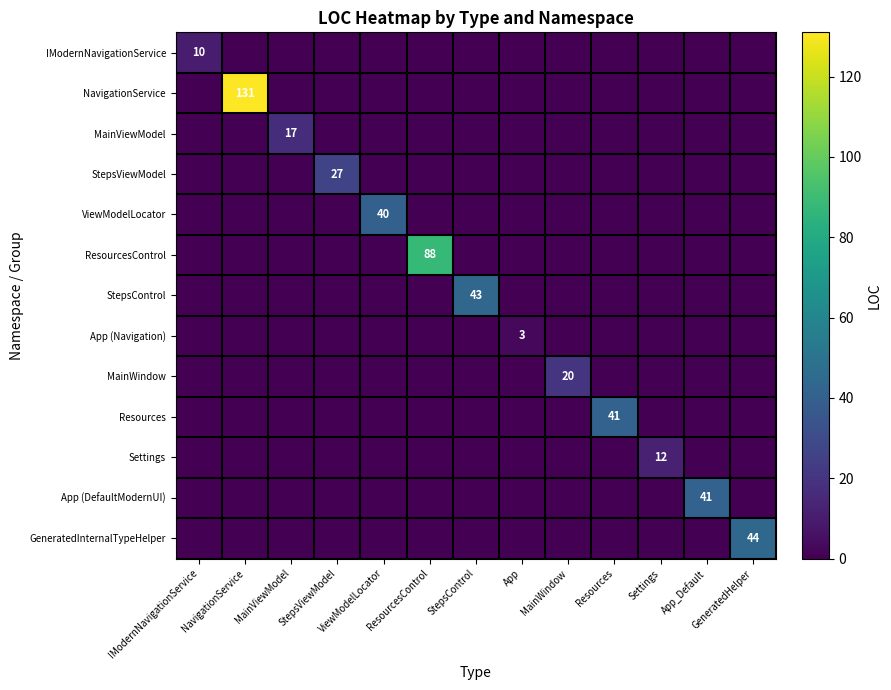

At how many categories does at least one series exceed 26?

8